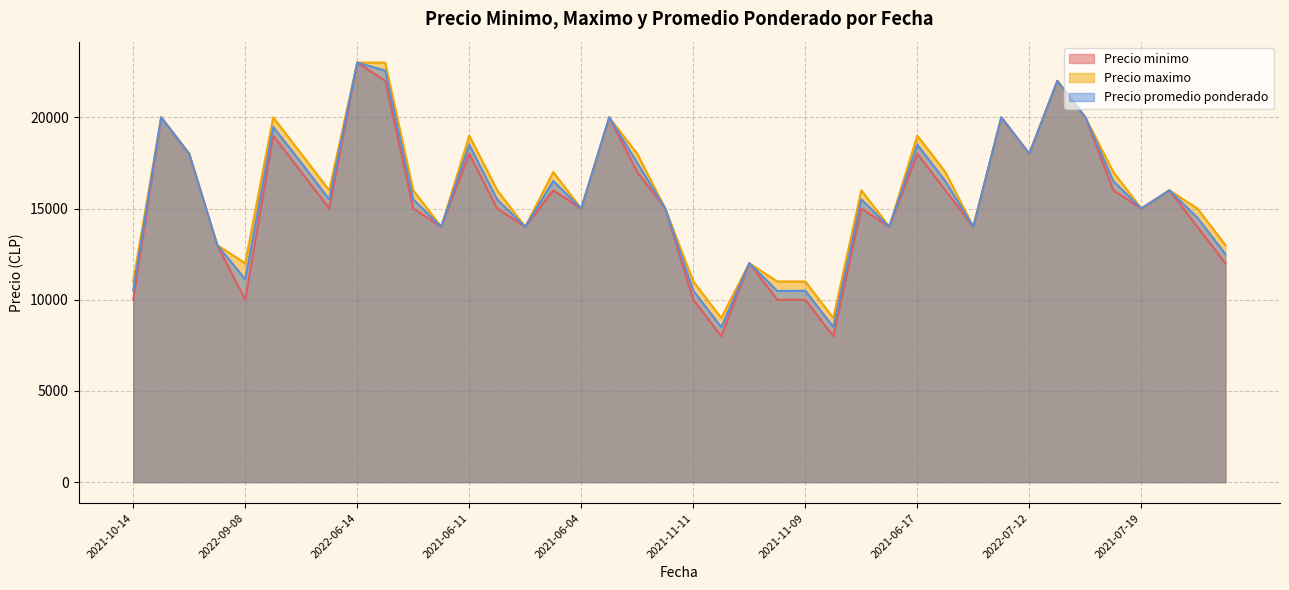

Reading left to right, what are all the values shown in this chart?

Precio minimo: 10000	20000	18000	13000	10000	19000	17000	15000	23000	22000	15000	14000	18000	15000	14000	16000	15000	20000	17000	15000	10000	8000	12000	10000	10000	8000	15000	14000	18000	16000	14000	20000	18000	22000	20000	16000	15000	16000	14000	12000
Precio maximo: 11000	20000	18000	13000	12000	20000	18000	16000	23000	23000	16000	14000	19000	16000	14000	17000	15000	20000	18000	15000	11000	9000	12000	11000	11000	9000	16000	14000	19000	17000	14000	20000	18000	22000	20000	17000	15000	16000	15000	13000
Precio promedio ponderado: 10508	20000	18000	13000	11118	19471	17512	15500	23000	22562	15500	14000	18500	15488	14000	16512	15000	20000	17500	15000	10500	8494	12000	10480	10492	8506	15500	14000	18500	16500	14000	20000	18000	22000	20000	16500	15000	16000	14500	12500